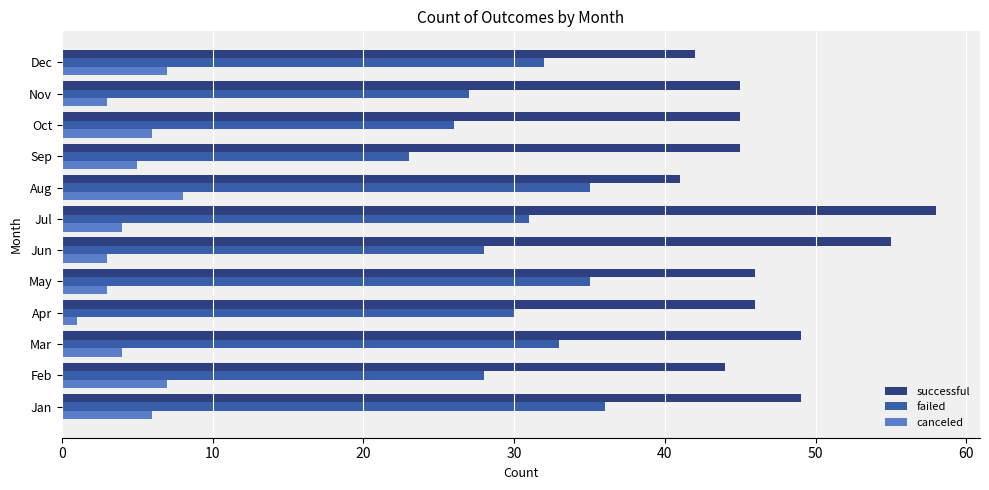

Is it true that successful equals 42 at Dec?

True